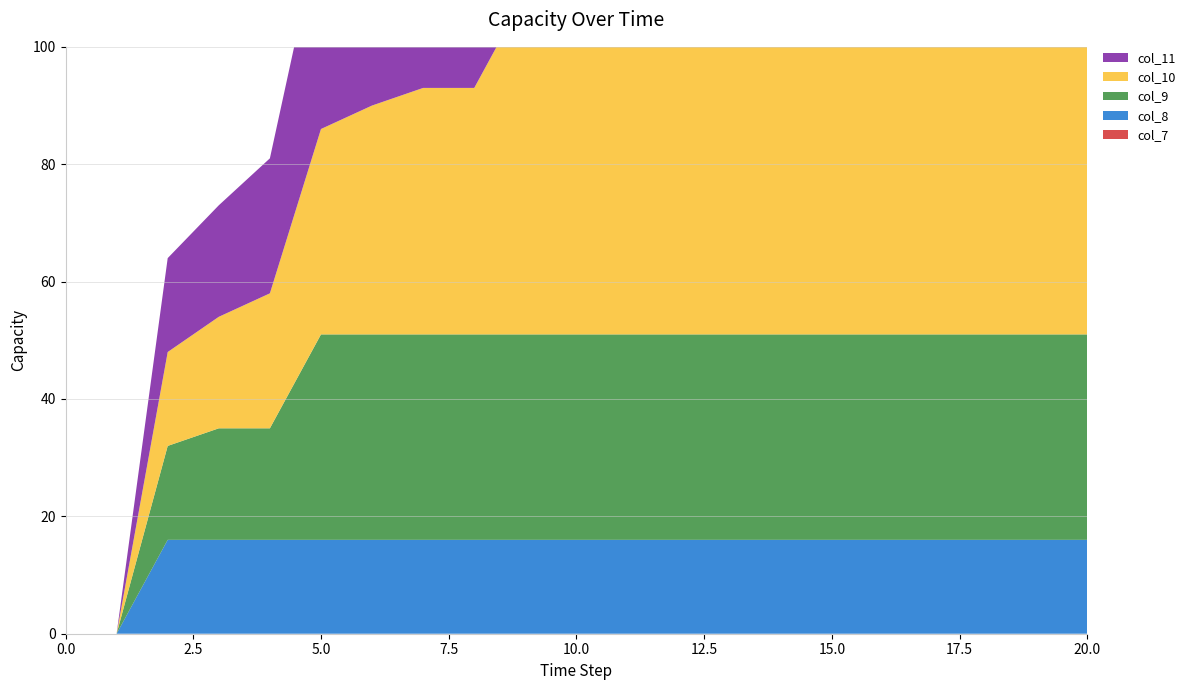

Reading left to right, transcribe all the data shown in this chart.

col_7: 0	0	0	0	0	0	0	0	0	0	0	0	0	0	0	0	0	0	0	0	0
col_8: 0	0	16	16	16	16	16	16	16	16	16	16	16	16	16	16	16	16	16	16	16
col_9: 0	0	16	19	19	35	35	35	35	35	35	35	35	35	35	35	35	35	35	35	35
col_10: 0	0	16	19	23	35	39	42	42	58	58	58	58	58	58	58	58	58	58	58	58
col_11: 0	0	16	19	23	35	39	44	47	58	63	67	70	70	86	86	86	86	86	86	86